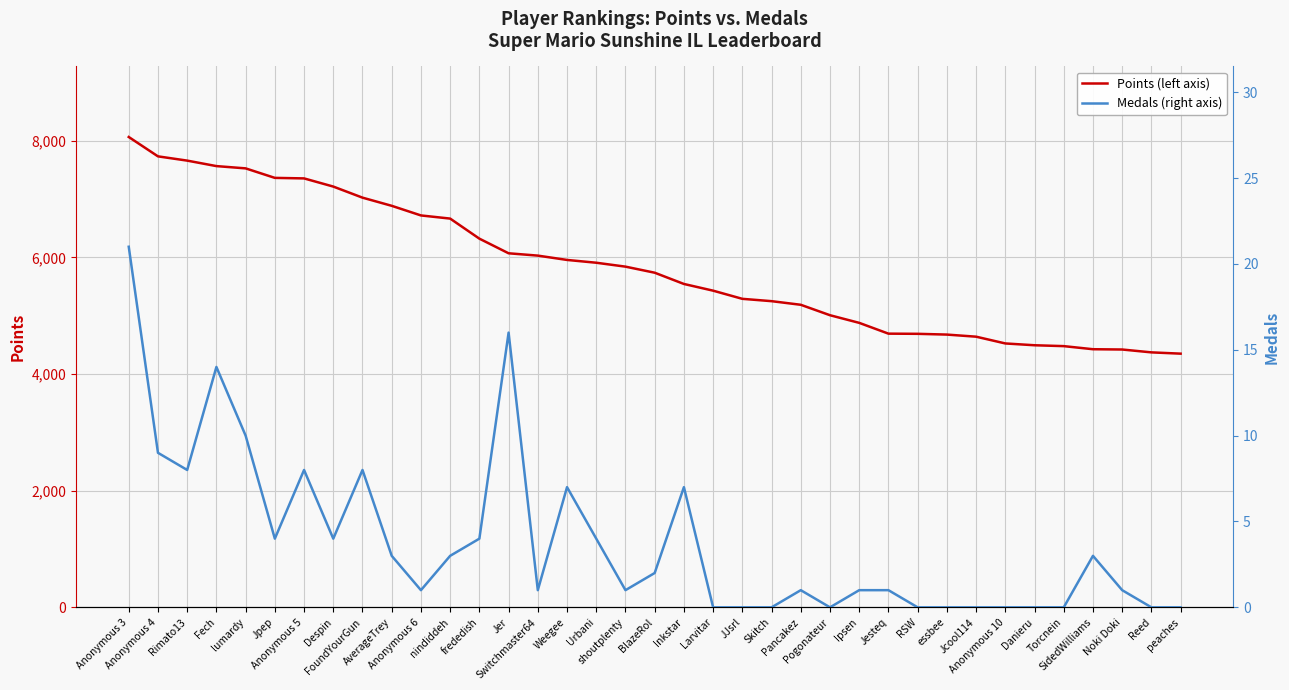

True or false: Medals (right axis) and Points (left axis) intersect in this chart.

False